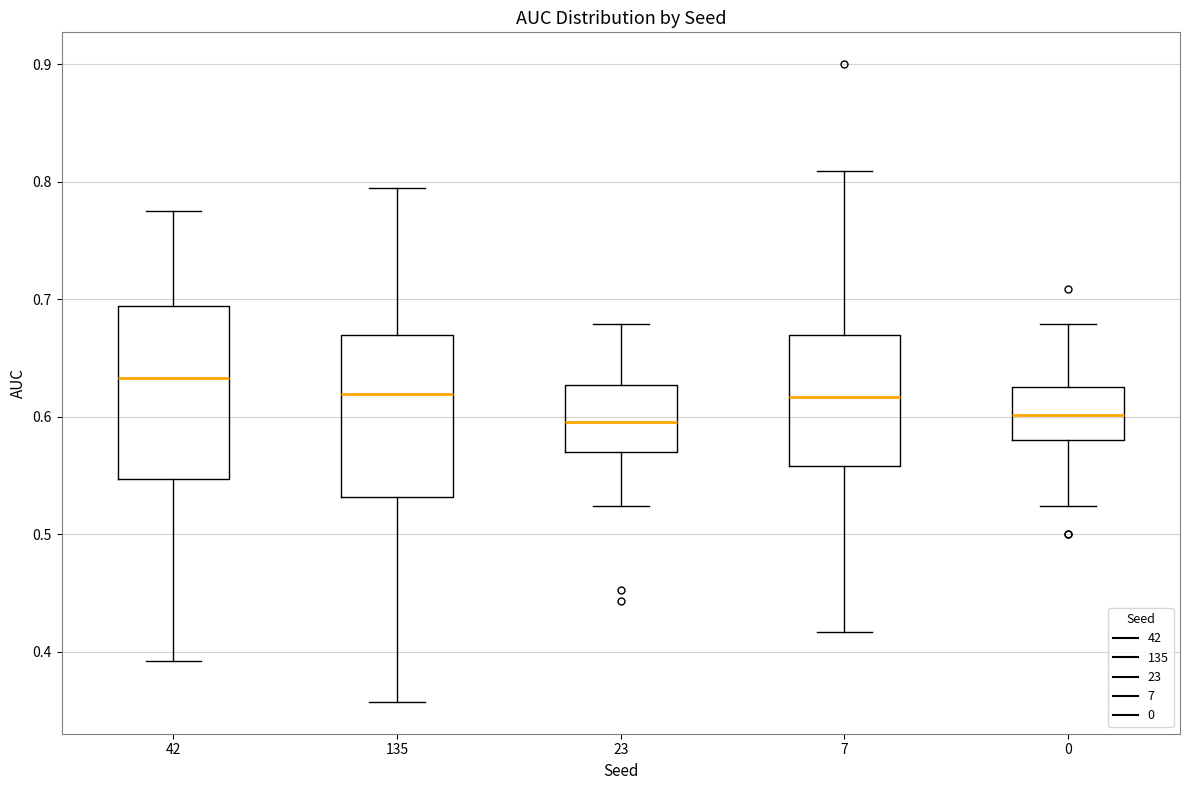

Reading left to right, read every box against the y-axis: the position of its median line, the range the box covers, and the ends of its whiskers. The values are not printed on the chart, so give them approximately, as read against the axis.

42: median 0.63, box 0.55 to 0.69, whiskers 0.39 to 0.78
135: median 0.62, box 0.53 to 0.67, whiskers 0.36 to 0.79
23: median 0.60, box 0.57 to 0.63, whiskers 0.52 to 0.68
7: median 0.62, box 0.56 to 0.67, whiskers 0.42 to 0.81
0: median 0.60, box 0.58 to 0.63, whiskers 0.52 to 0.68